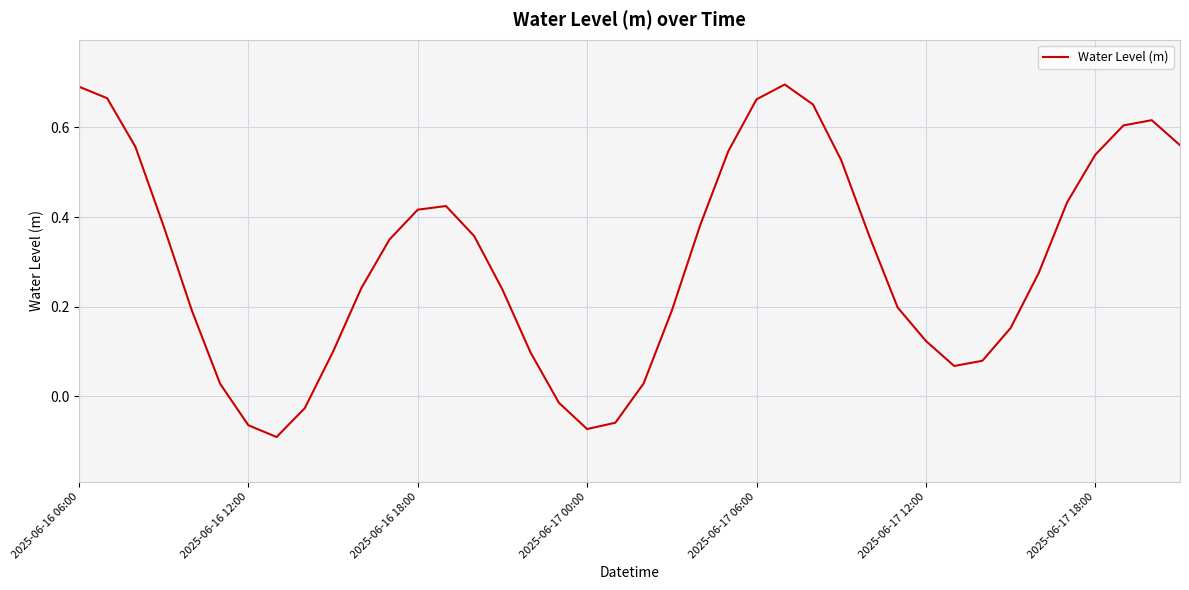

At which label does the data first exceed 0?

2025-06-16 06:00